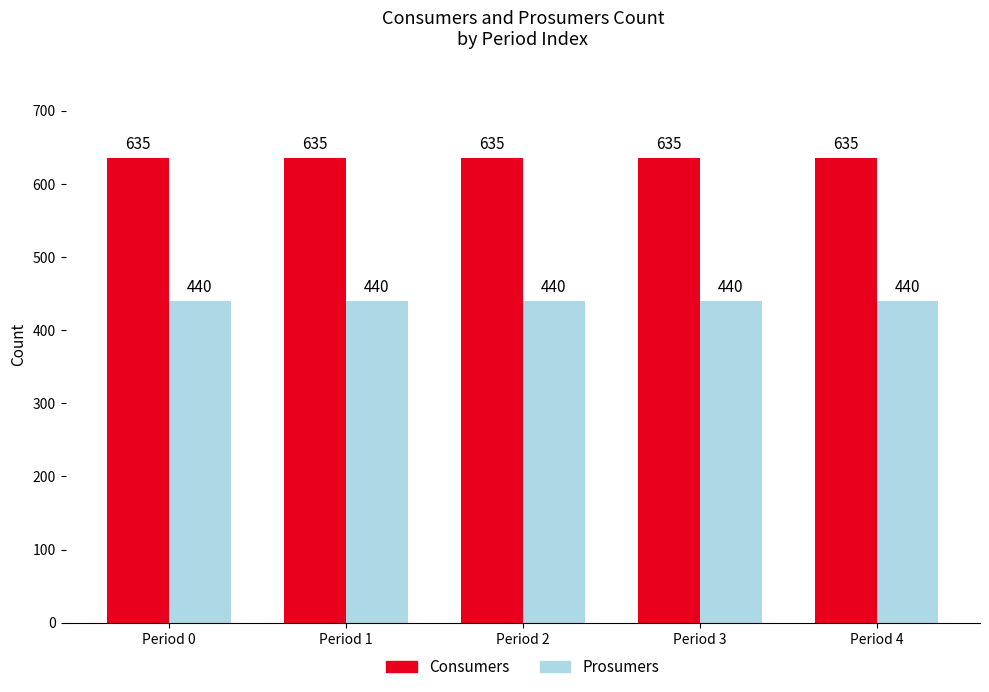

Is it true that Prosumers equals 286 at Period 2?

False